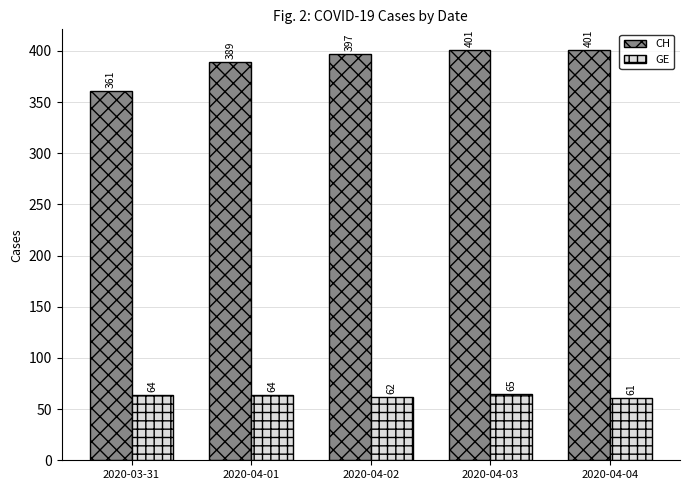

List the series in order of their overall mean, lowest first.

GE, CH